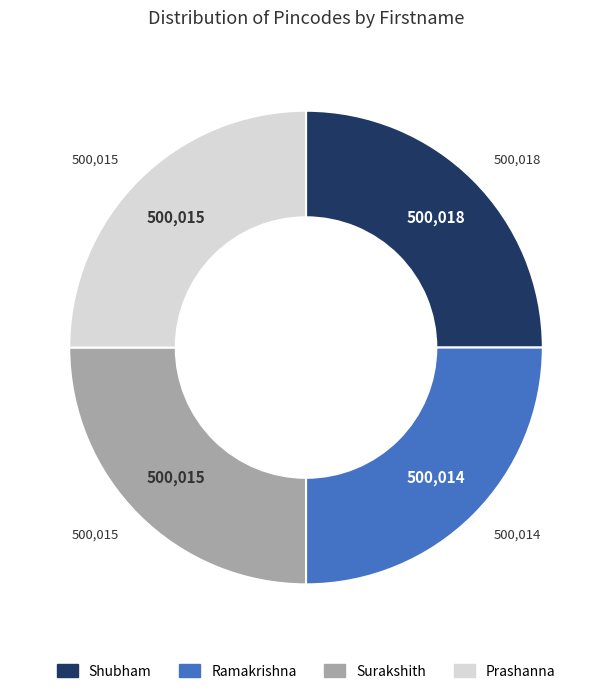

Approximately how many times larger is the value at Surakshith compared to Shubham?

1.0